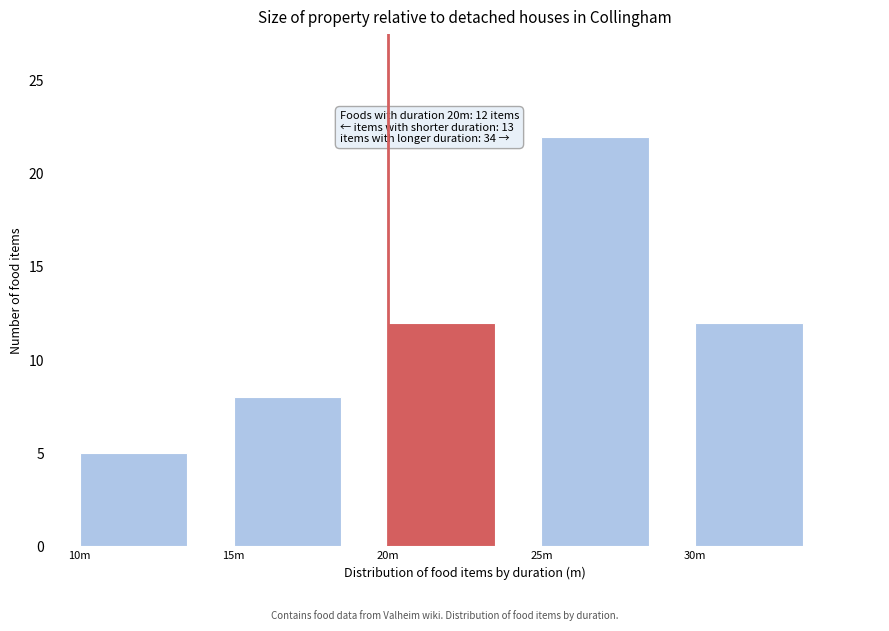

Reading left to right, extract all data points from this chart.

5	8	12	22	12